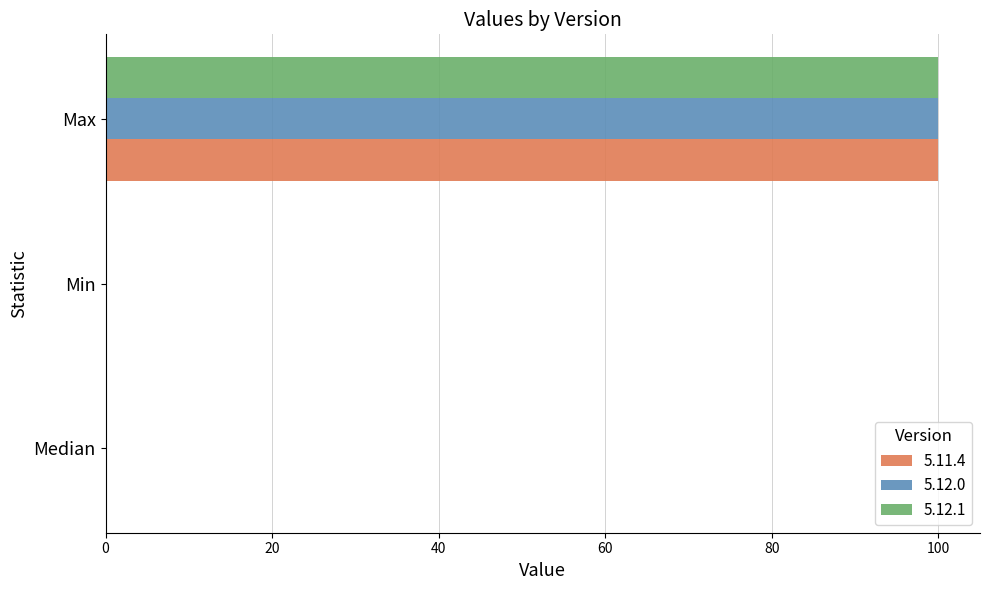

What is the maximum value shown in the chart?

100